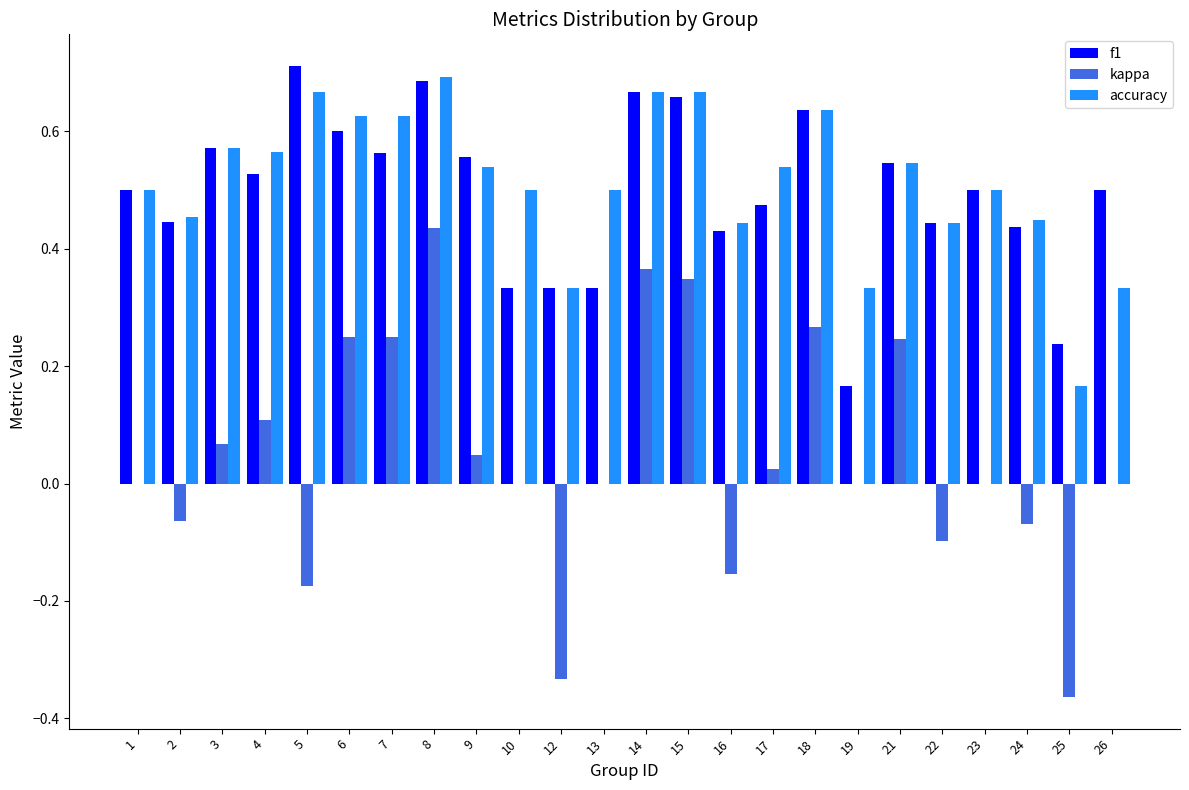

Is it true that f1 equals 0.3 at 5?

False